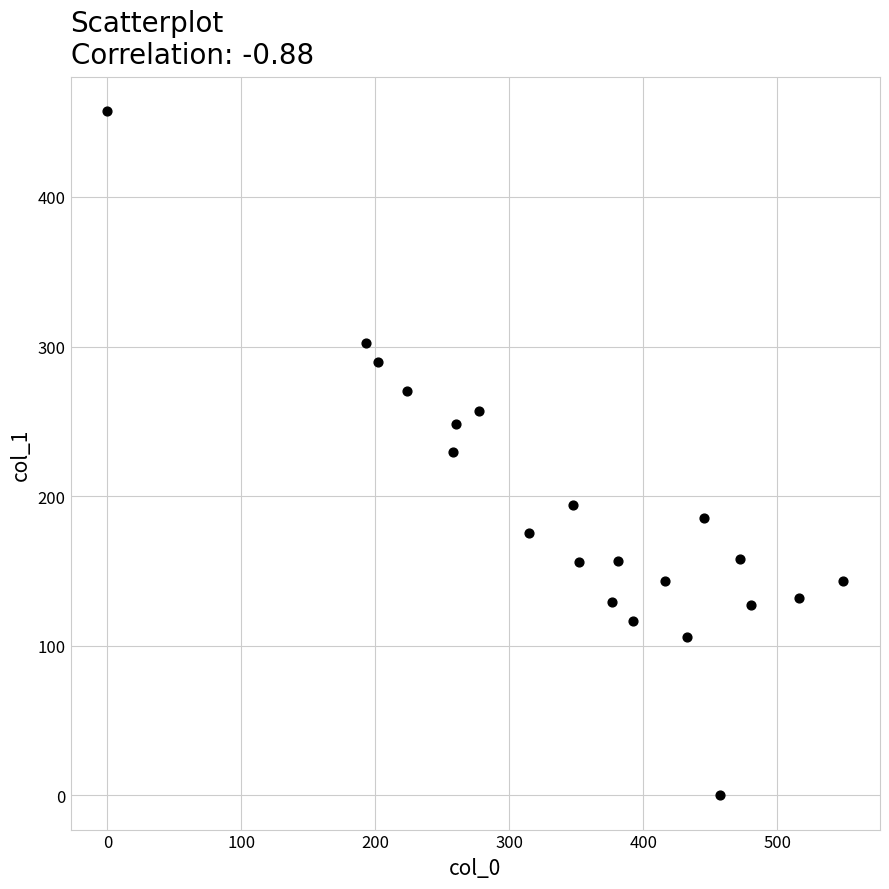

What is the range of Y values (max minus min)?

457.1